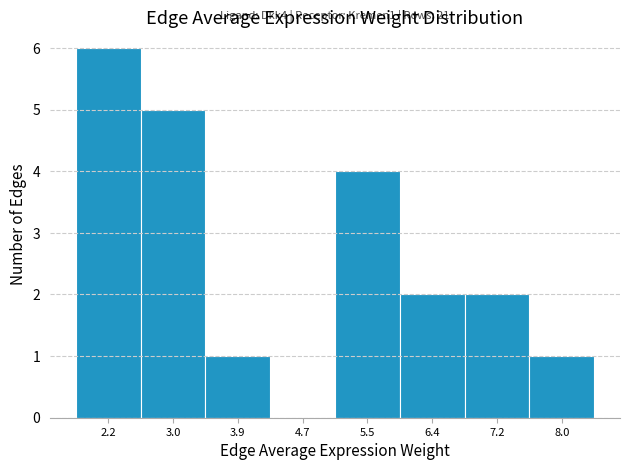

Over which range of the x-axis is the bar tallest?

1.8 to 2.6